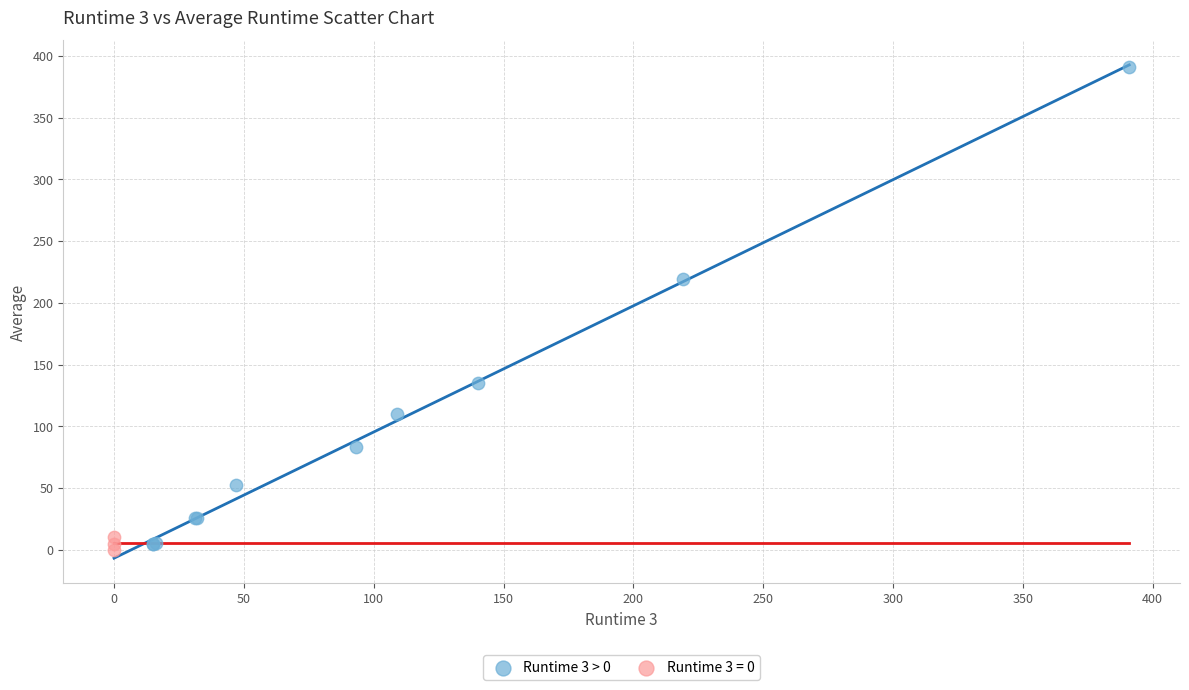

Which series contains the highest Y value?

Runtime 3 > 0